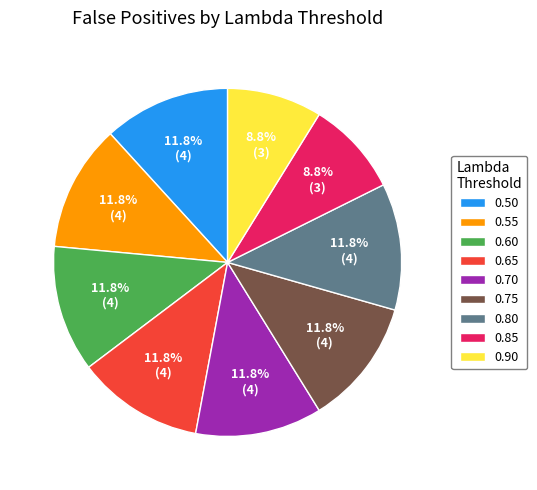

What is the ratio of the value at 0.60 to the value at 0.80?

1.0